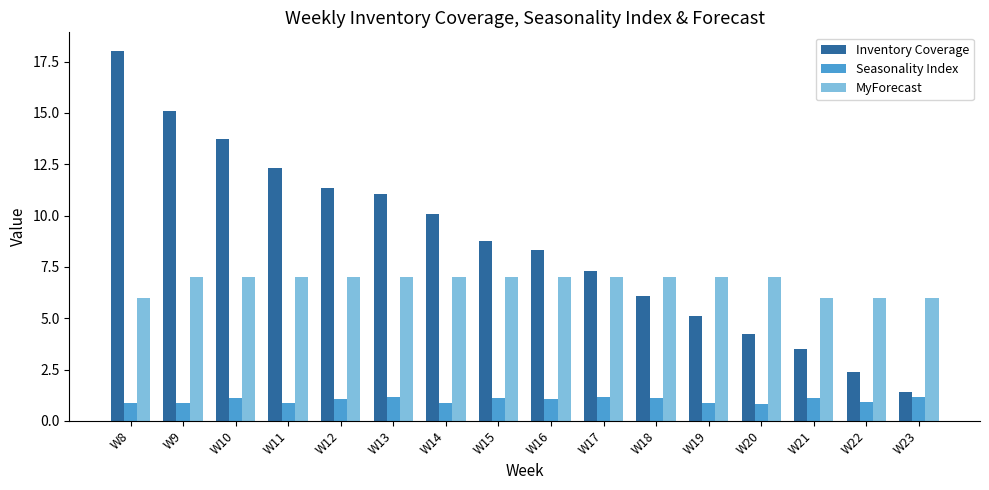

Where does the Inventory Coverage series first go above 8?

W8